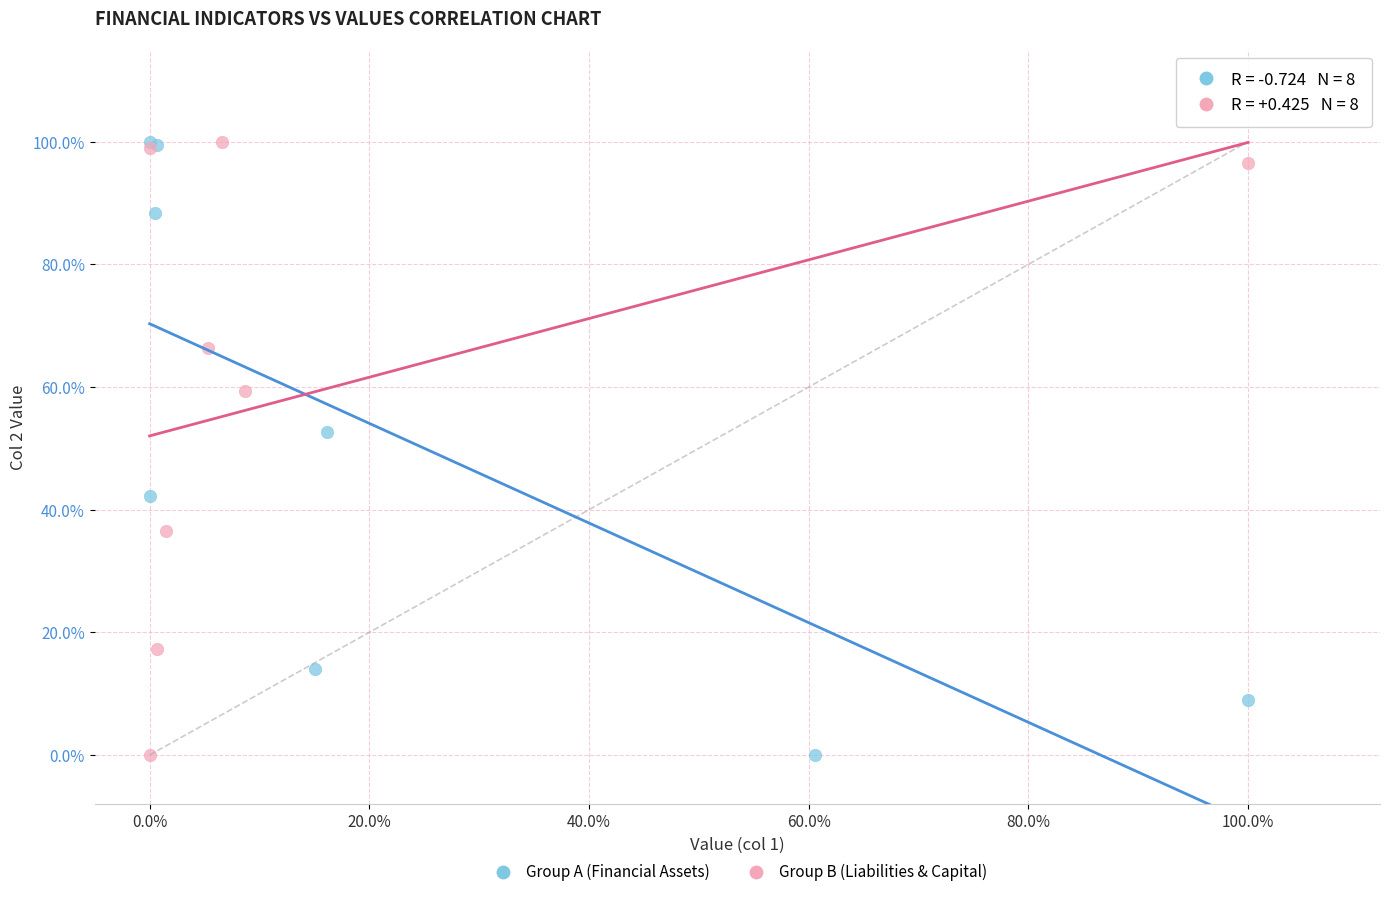

What are all the series names shown in the legend?

Group A (Financial Assets), Group B (Liabilities & Capital)